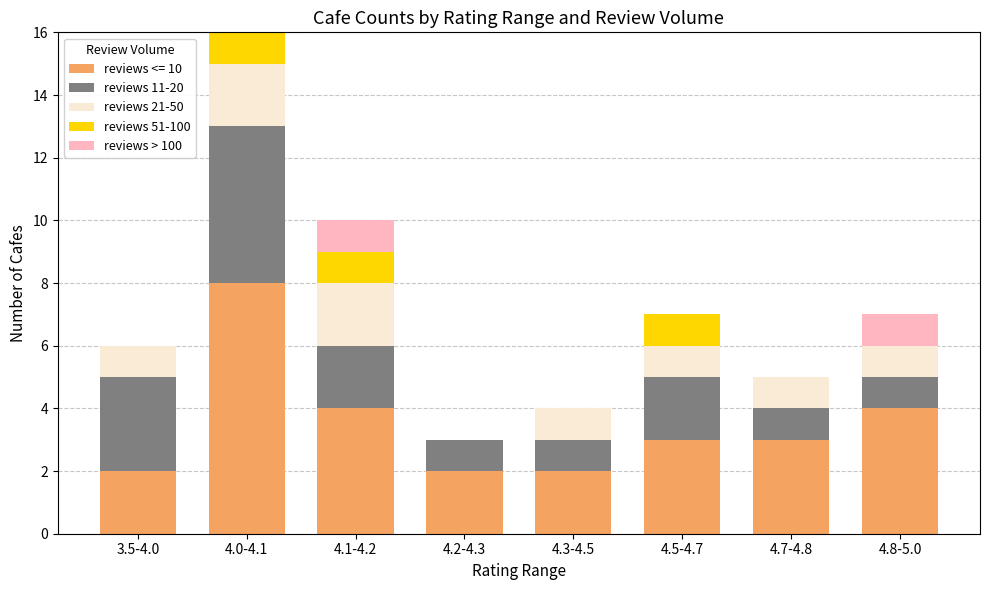

At which category is the sum across all series the highest?

4.0-4.1